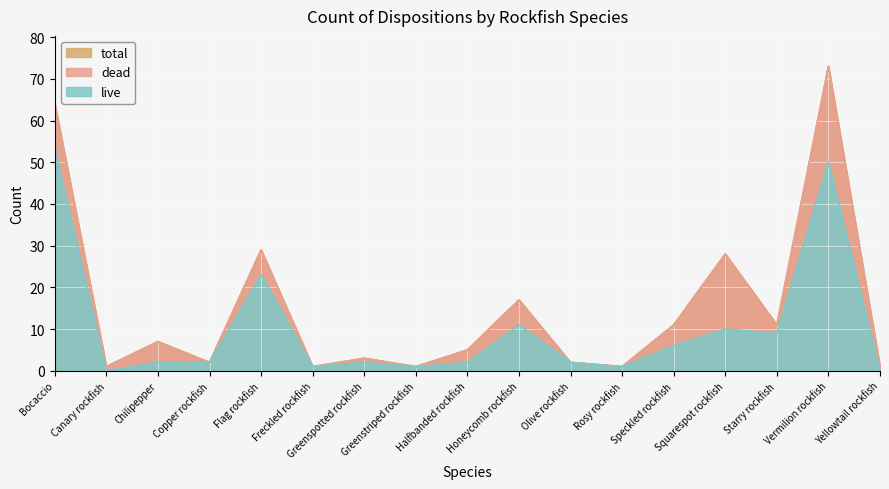

At how many categories does at least one series exceed 22?

4